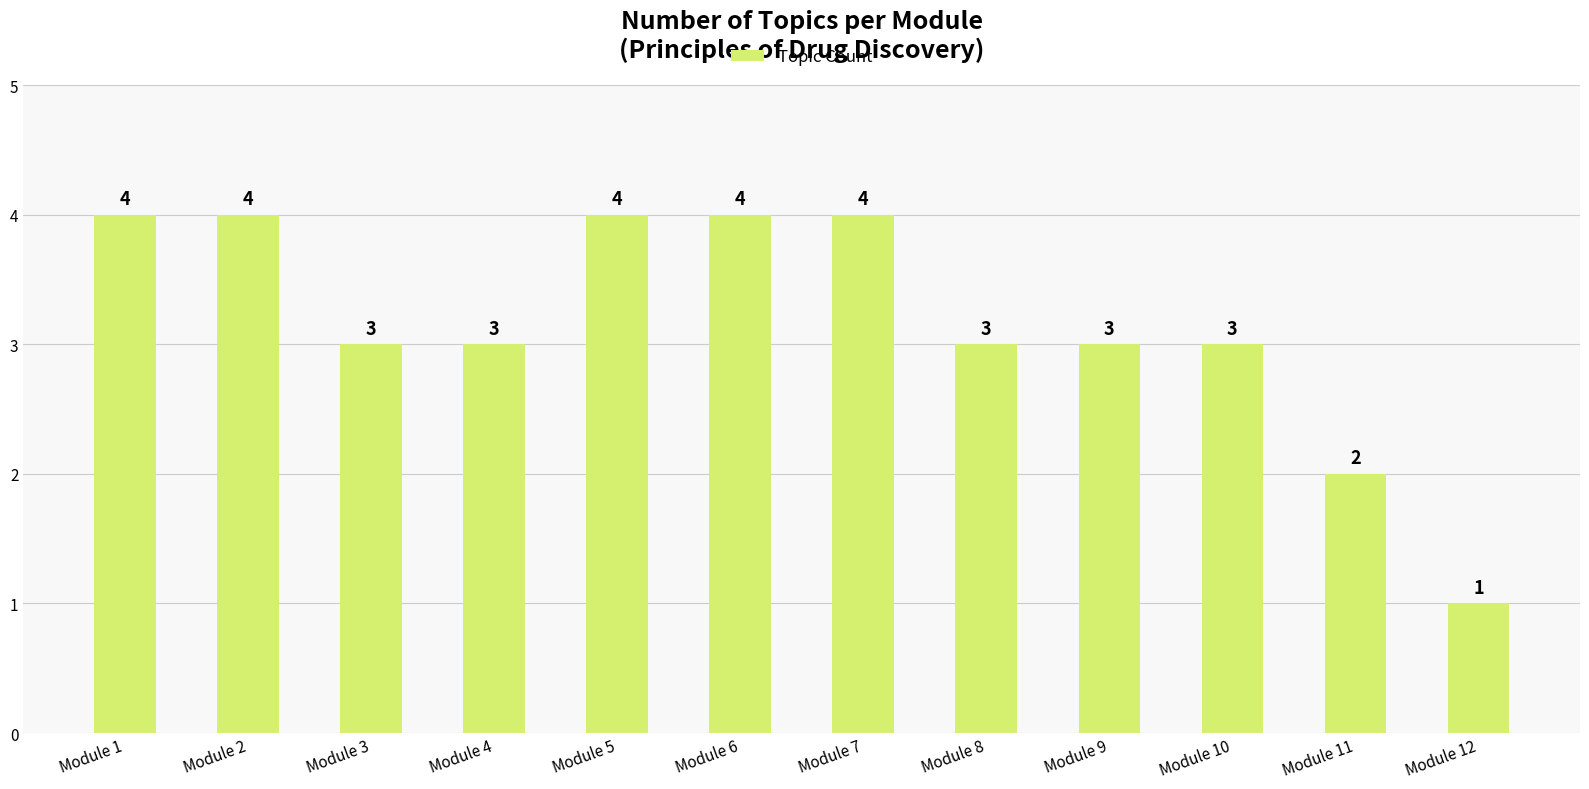

Reading left to right, what are all the values shown in this chart?

4	4	3	3	4	4	4	3	3	3	2	1